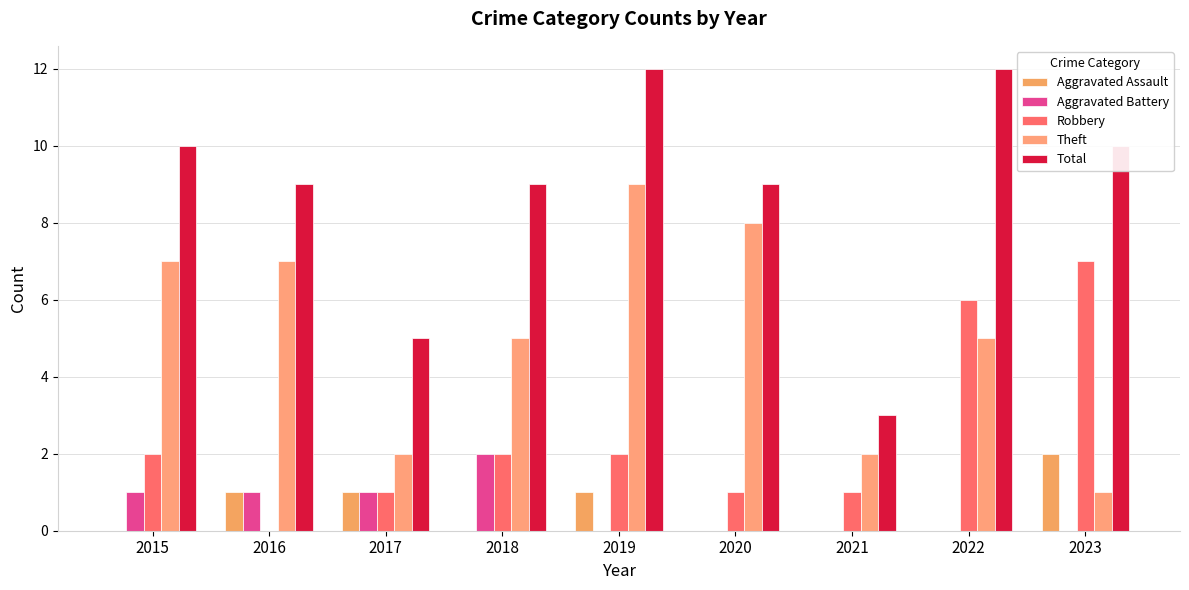

Does the chart contain stacked bars?

No